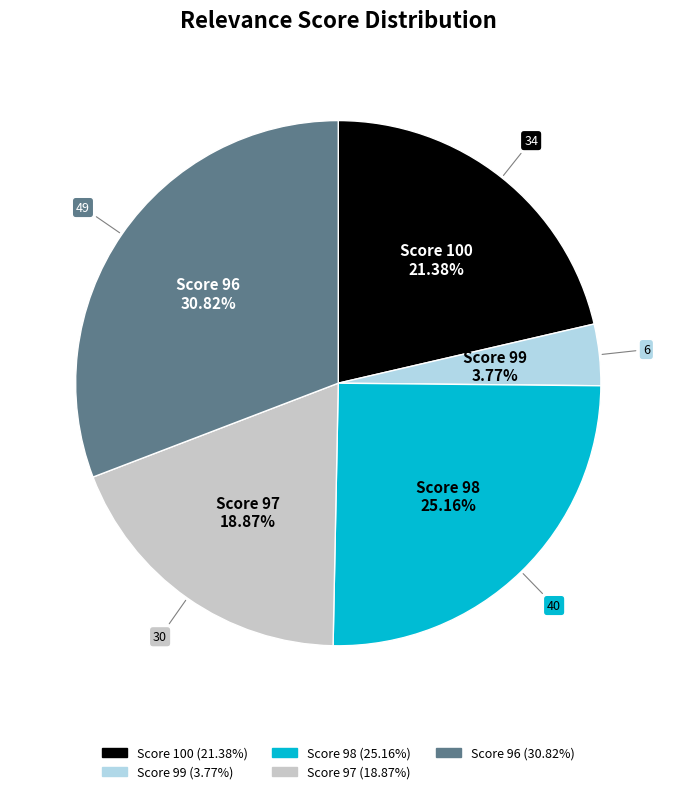

To the nearest percent, what portion does Score 96 represent?

31%